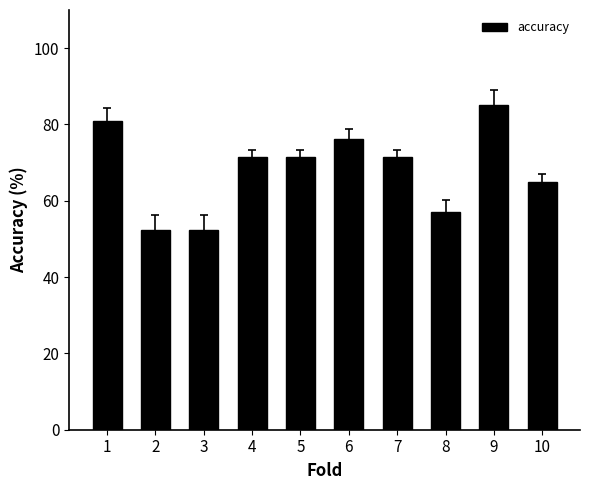

What is the value of the 9th bar from the left?

85.0